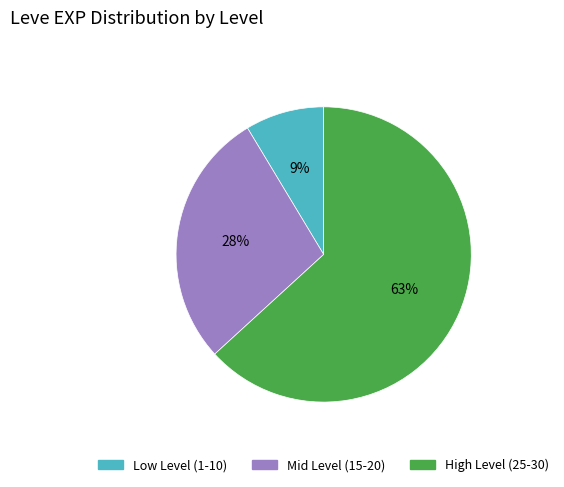

Is there a majority slice in this chart?

Yes